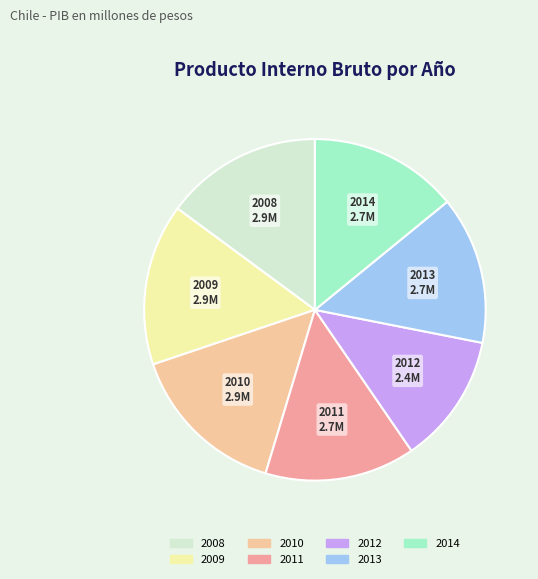

What is the smallest slice in the pie chart?

2012